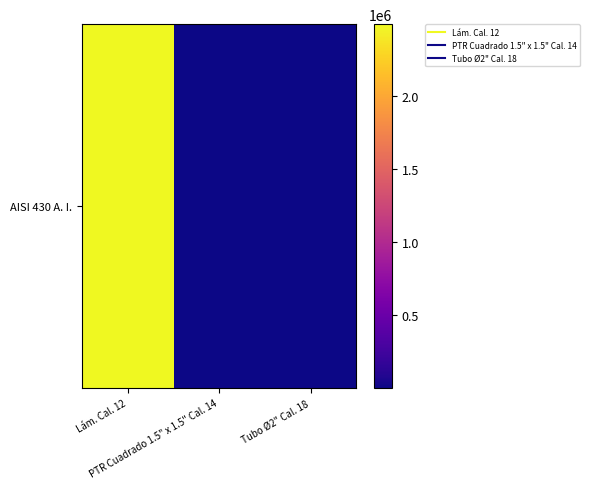

At which category does the chart reach its minimum across all series?

PTR Cuadrado 1.5" x 1.5" Cal. 14